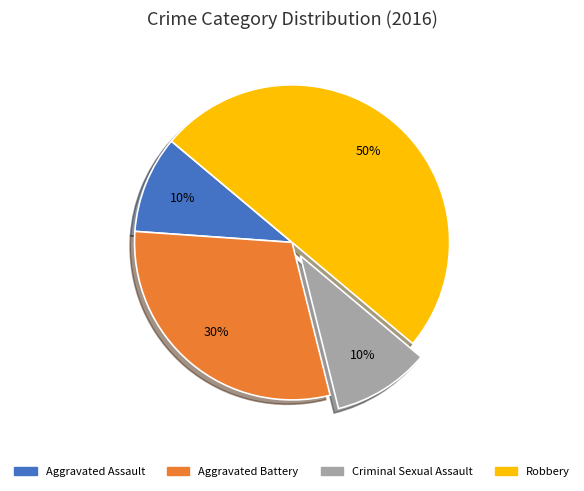

Which category has the biggest portion of the pie?

Robbery